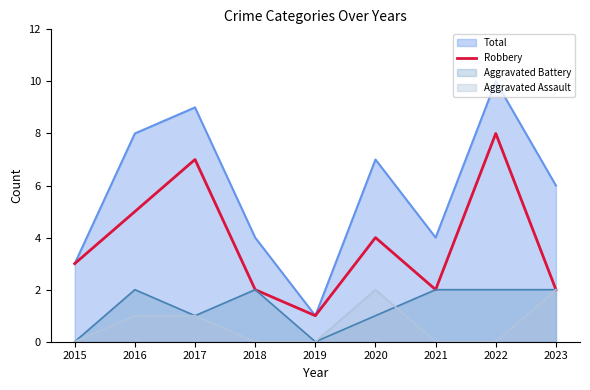

Which series has the widest spread of values?

Total